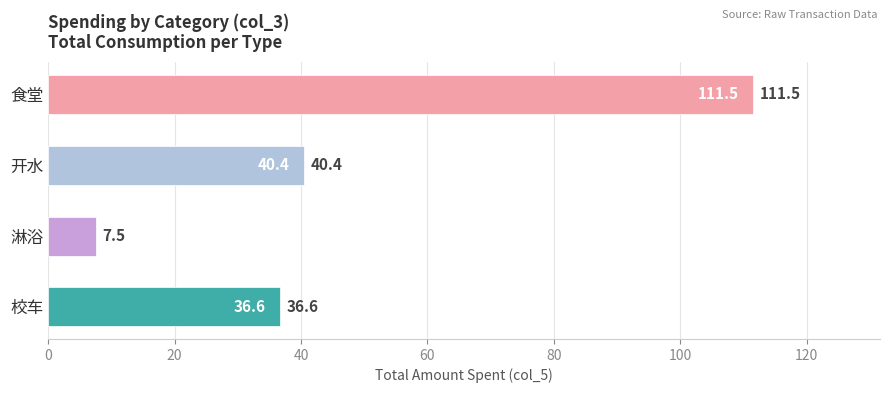

List the labels in order of value, largest first.

食堂, 开水, 校车, 淋浴